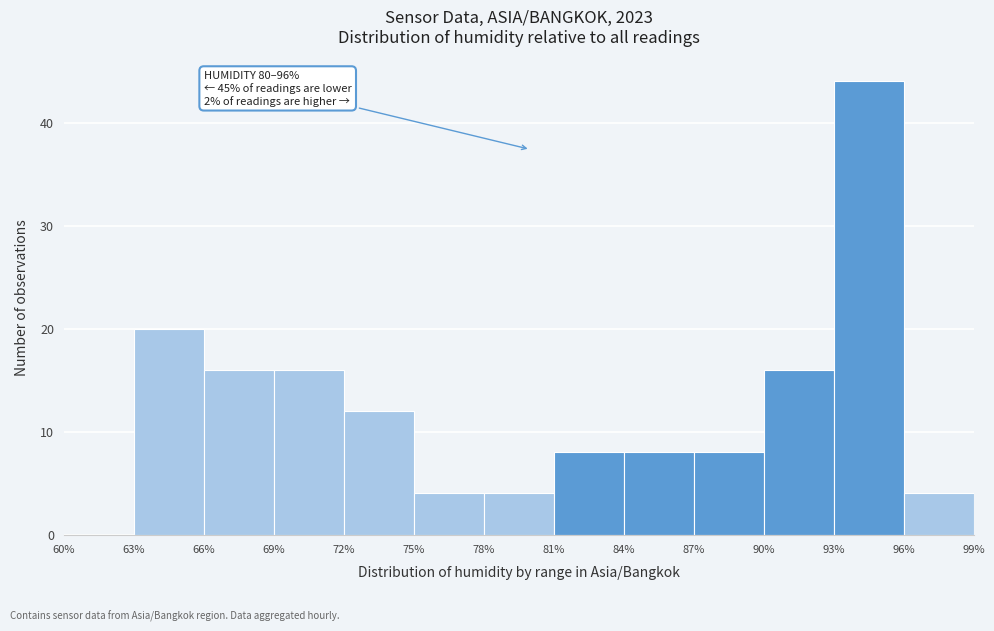

Which range on the x-axis has the tallest bar?

93% to 96%